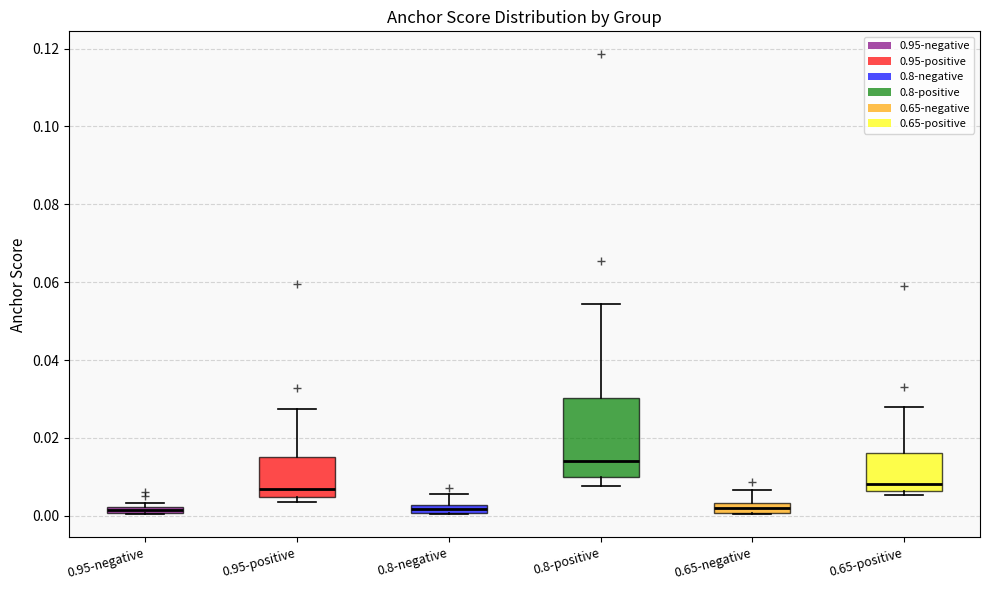

Which box's median line is the highest?

0.8-positive